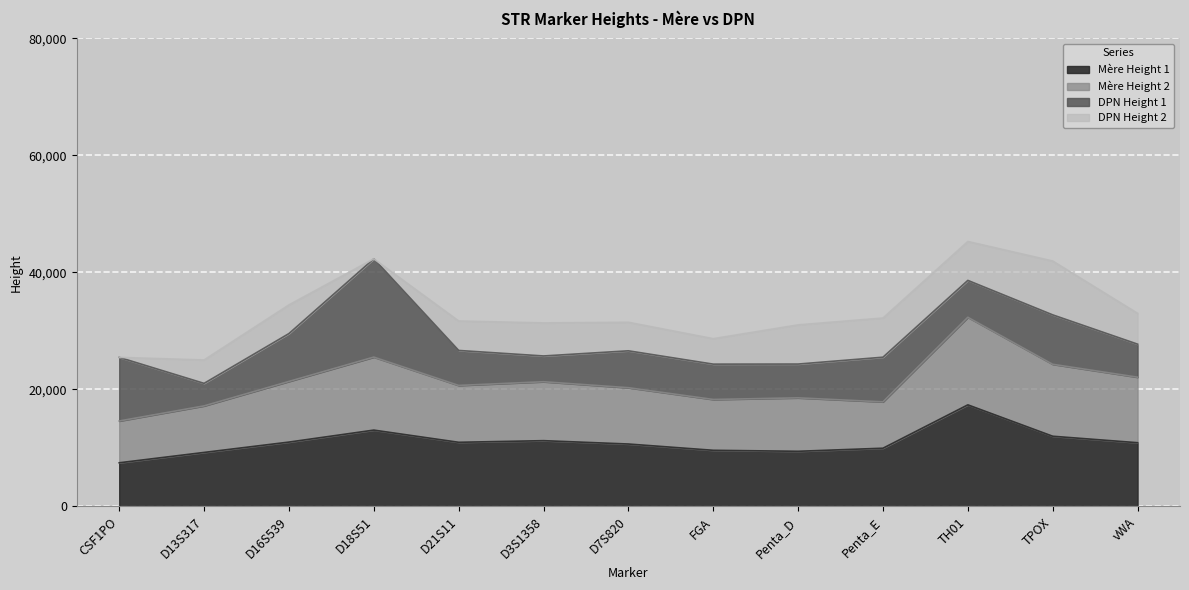

Which category has the lowest value in the Mère Height 1 series?

CSF1PO